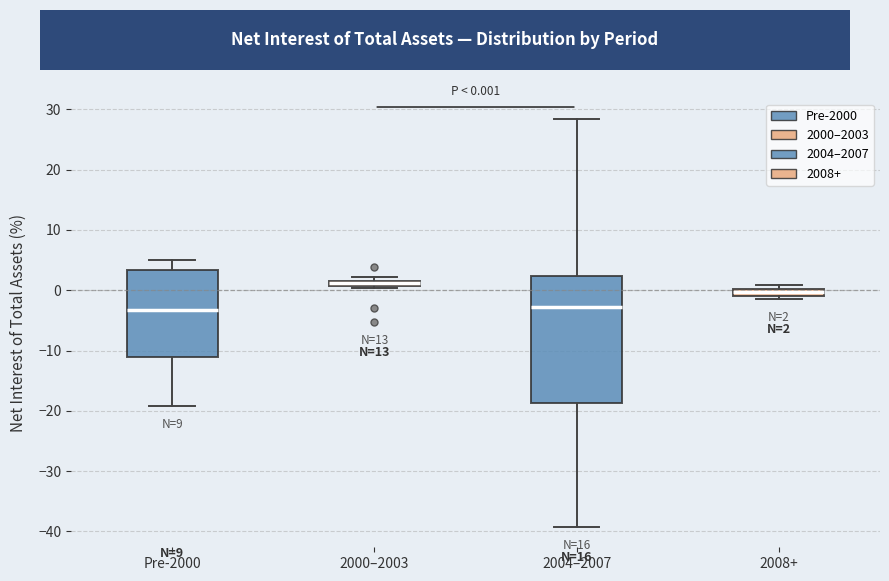

Comparing the boxes themselves (not the whiskers), which one is the tallest?

2004–2007